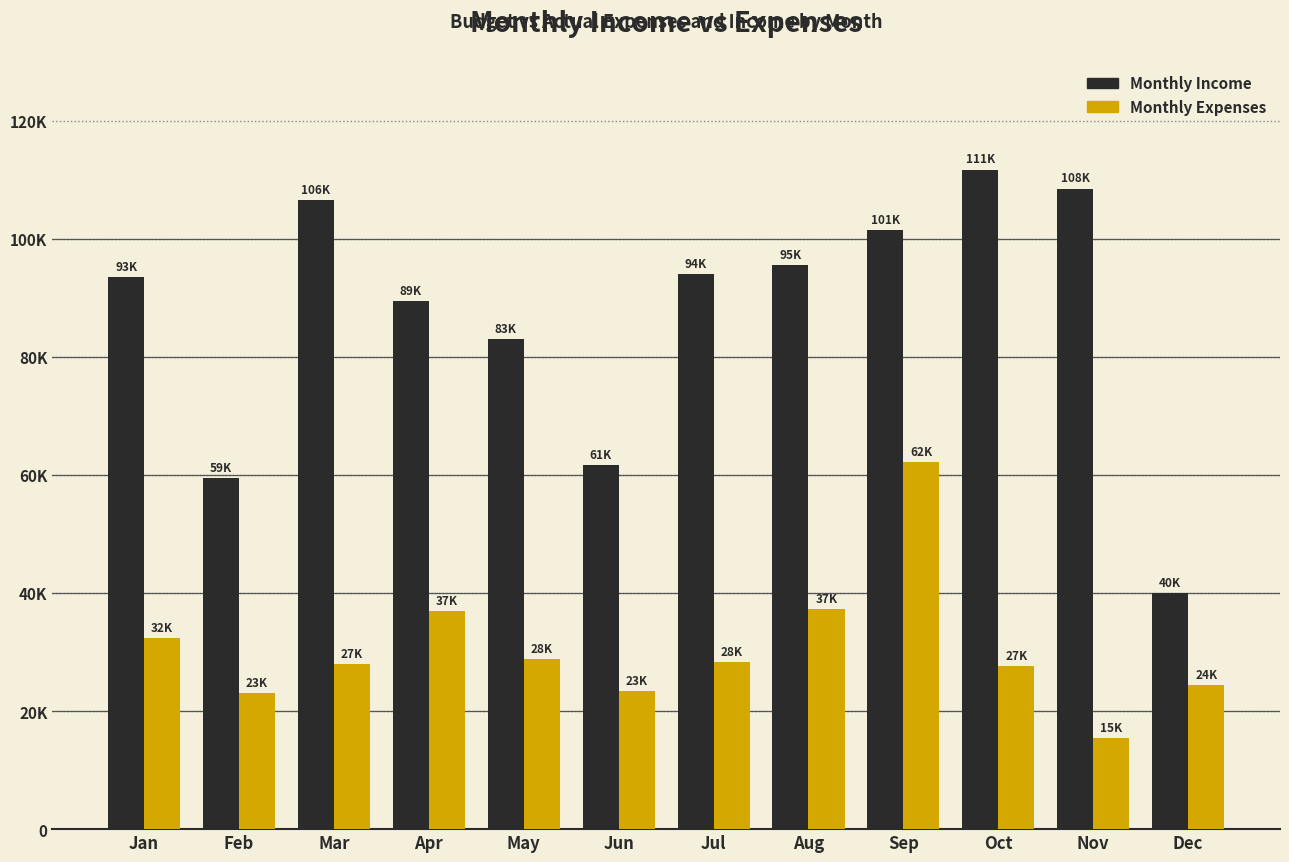

What is the spread (max minus min) of values at Jul?

65700